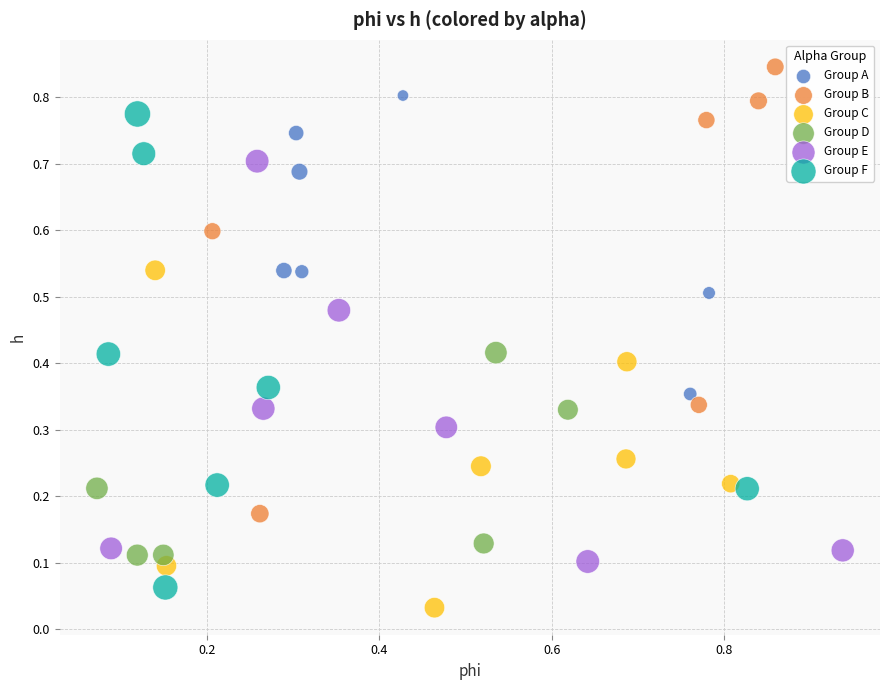

What are all the series names shown in the legend?

Group A, Group B, Group C, Group D, Group E, Group F